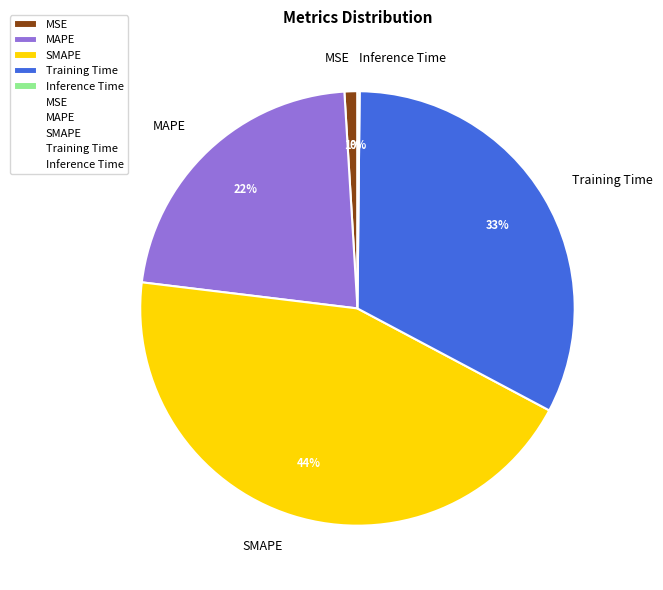

Is it true that SMAPE is 44% of the pie?

True